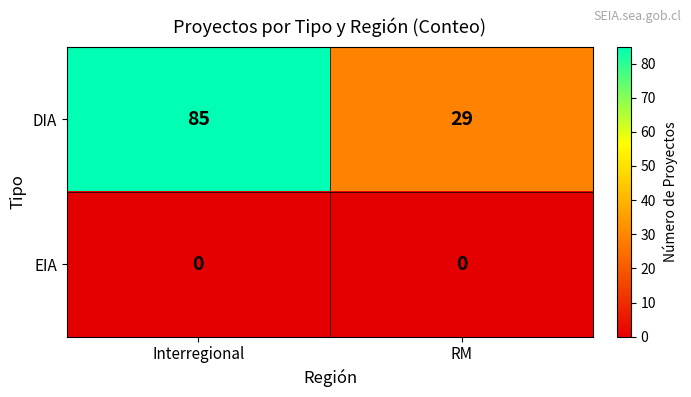

How many series are shown in this chart?

2